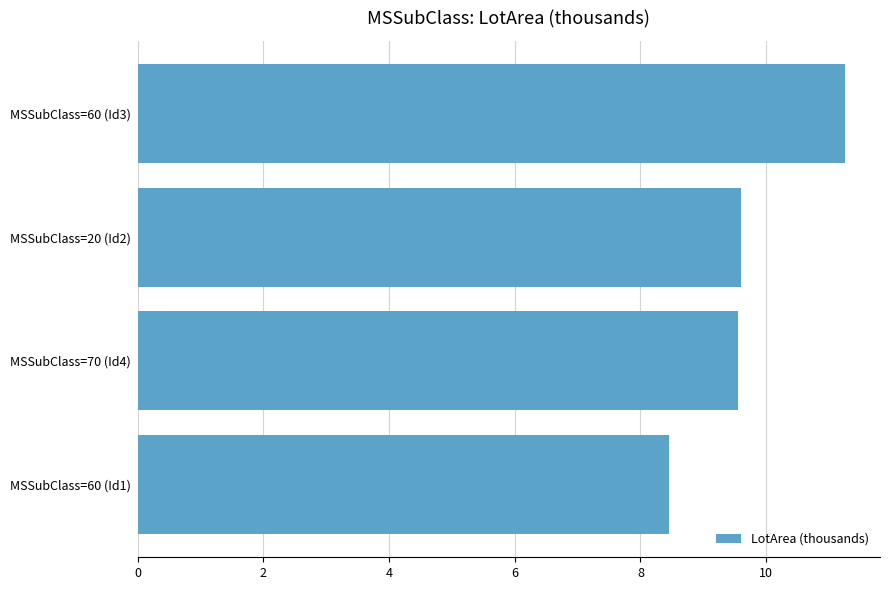

True or false: the data shows 16.8 at MSSubClass=70 (Id4).

False